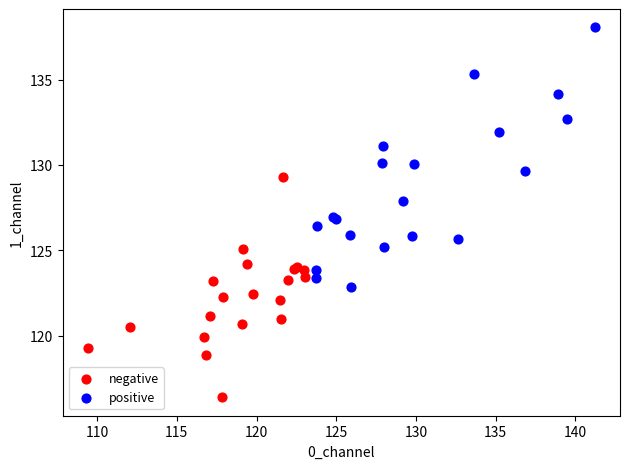

Which series contains the lowest Y value?

negative